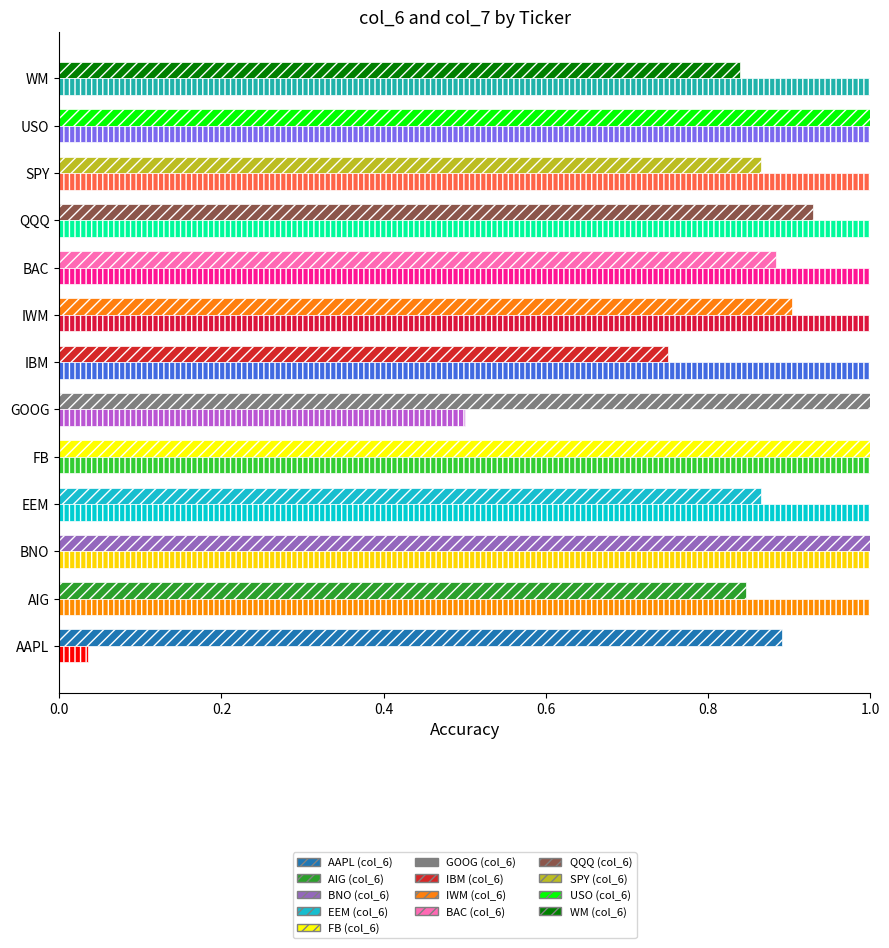

What is the total value across all series at FB?

2.0